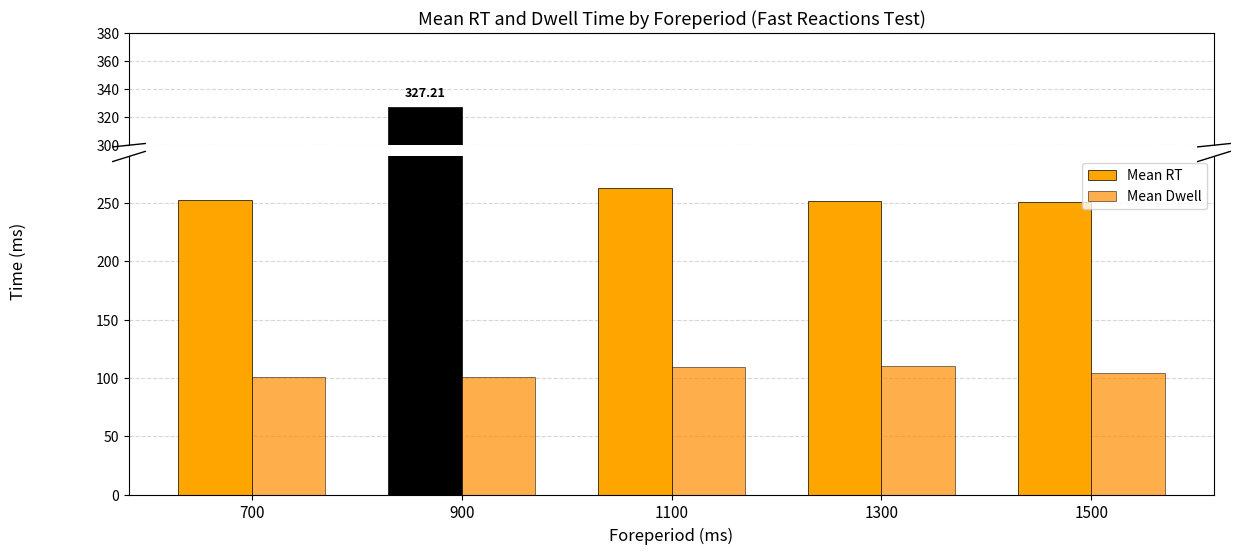

How many data points in Mean RT are above 252?

4